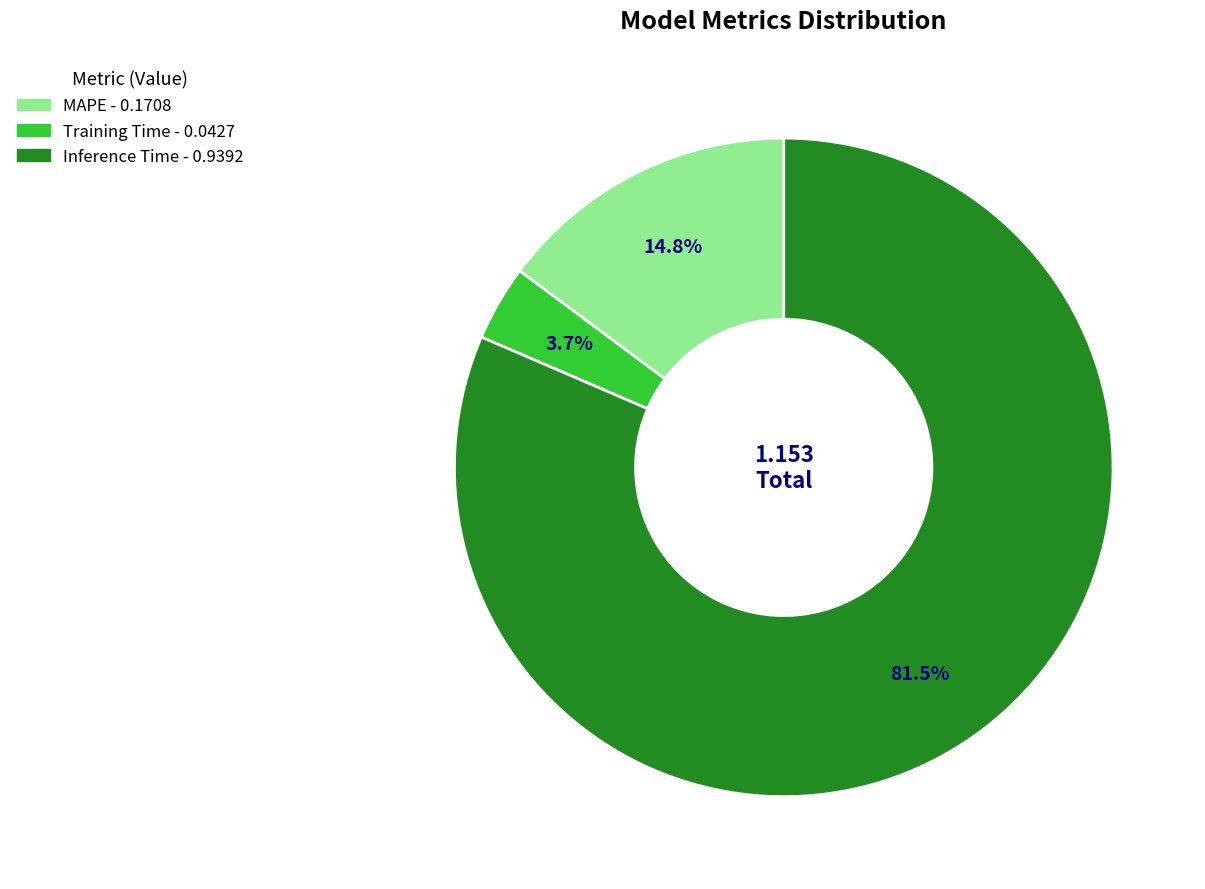

Which category has the smallest portion of the pie?

Training Time